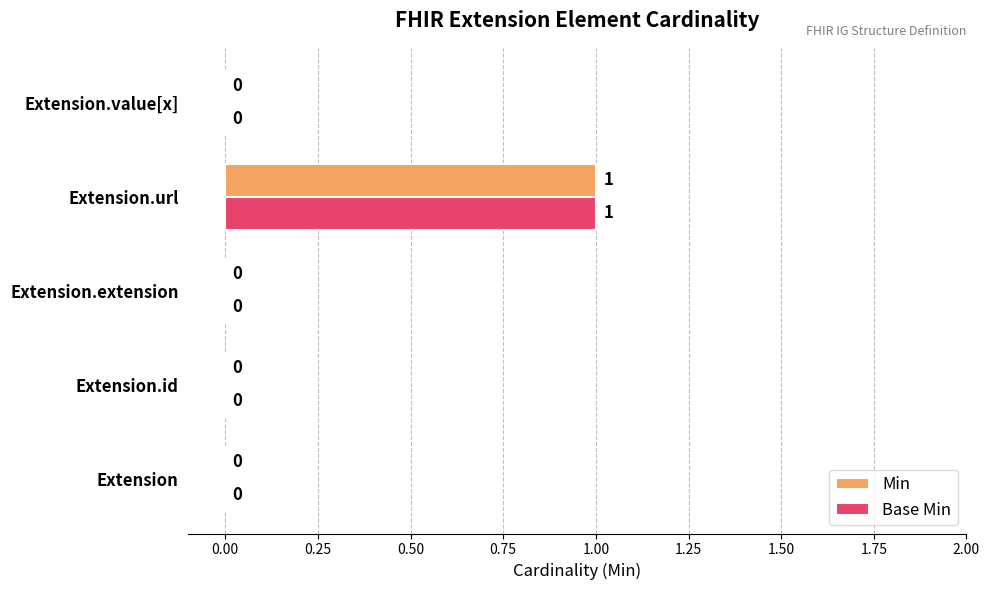

At which category is the sum across all series the highest?

Extension.url